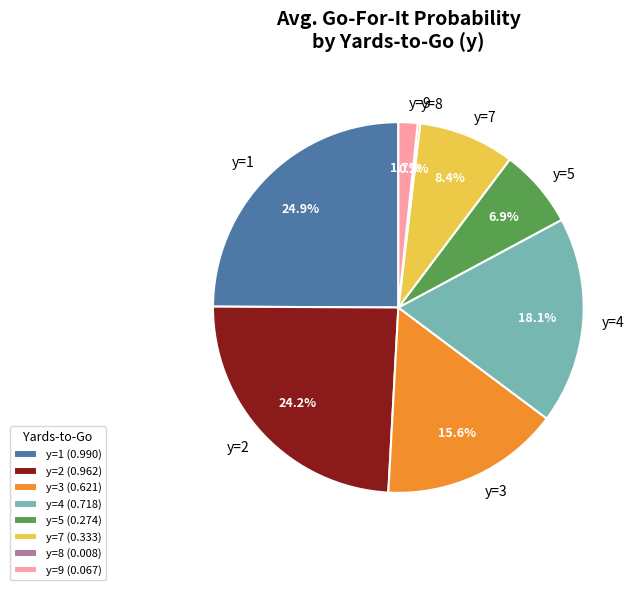

Is there any slice that represents more than half of the pie?

No